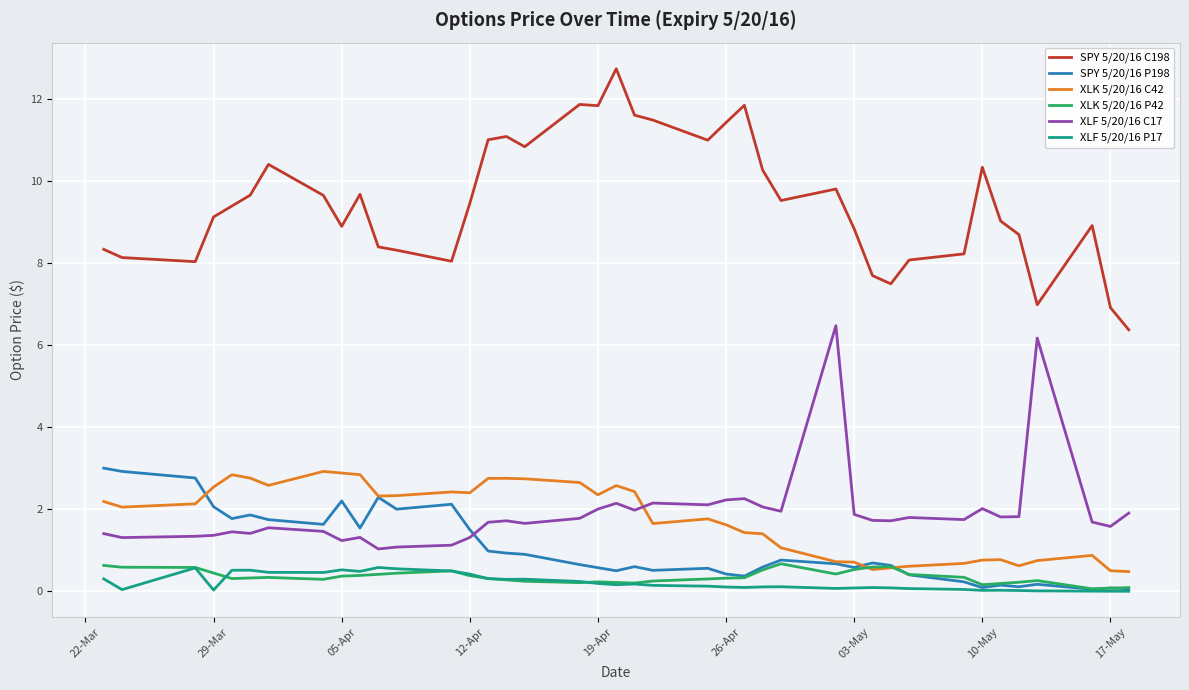

Which series has the largest total across all categories?

SPY 5/20/16 C198